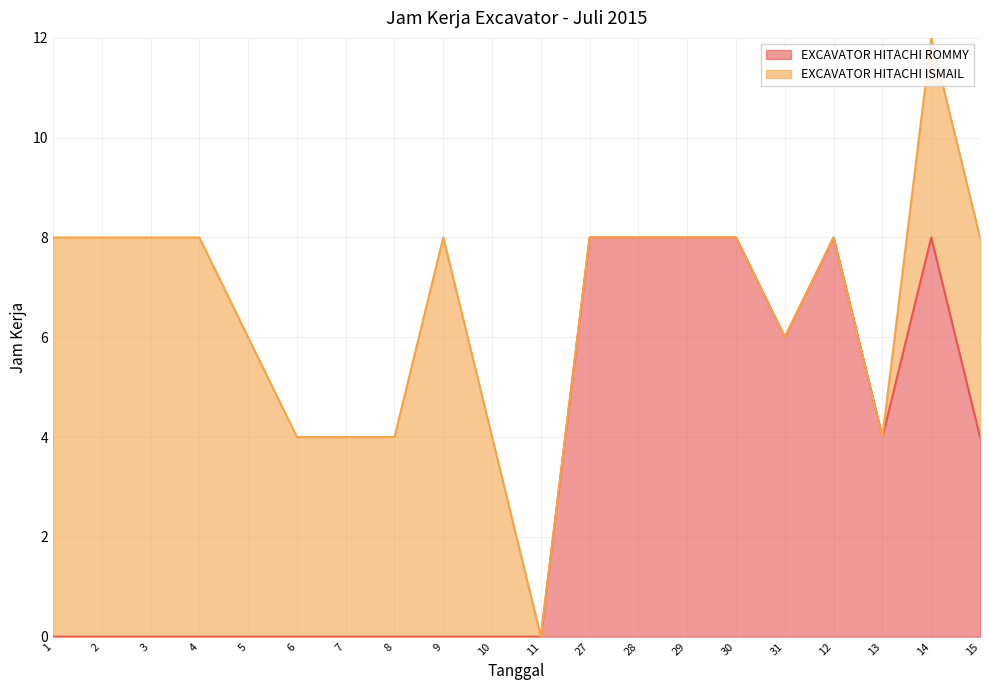

How many positive values are there?

9